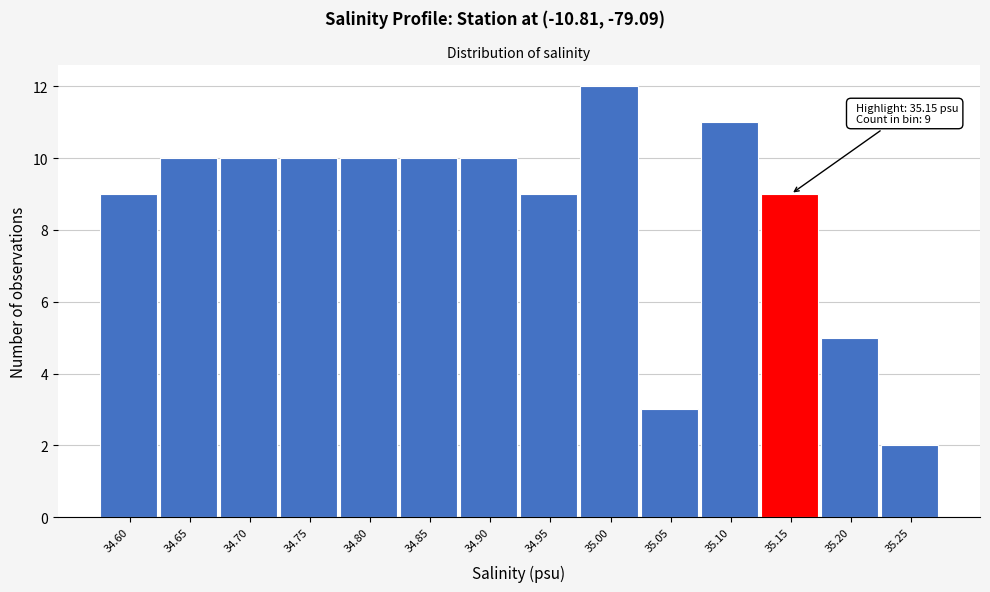

Reading left to right, list all the values displayed in this chart.

9	10	10	10	10	10	10	9	12	3	11	9	5	2